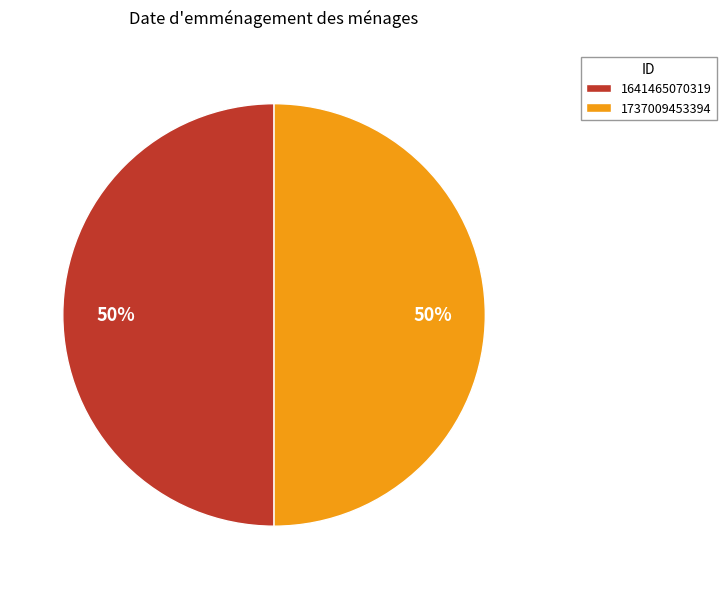

Is it true that 1641465070319 is 55% of the pie?

False